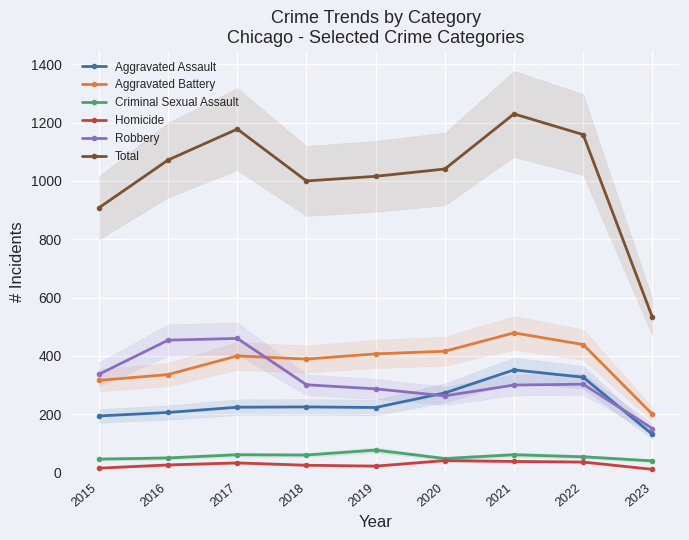

What is the difference between the maximum and second lowest values in the Total series?

322